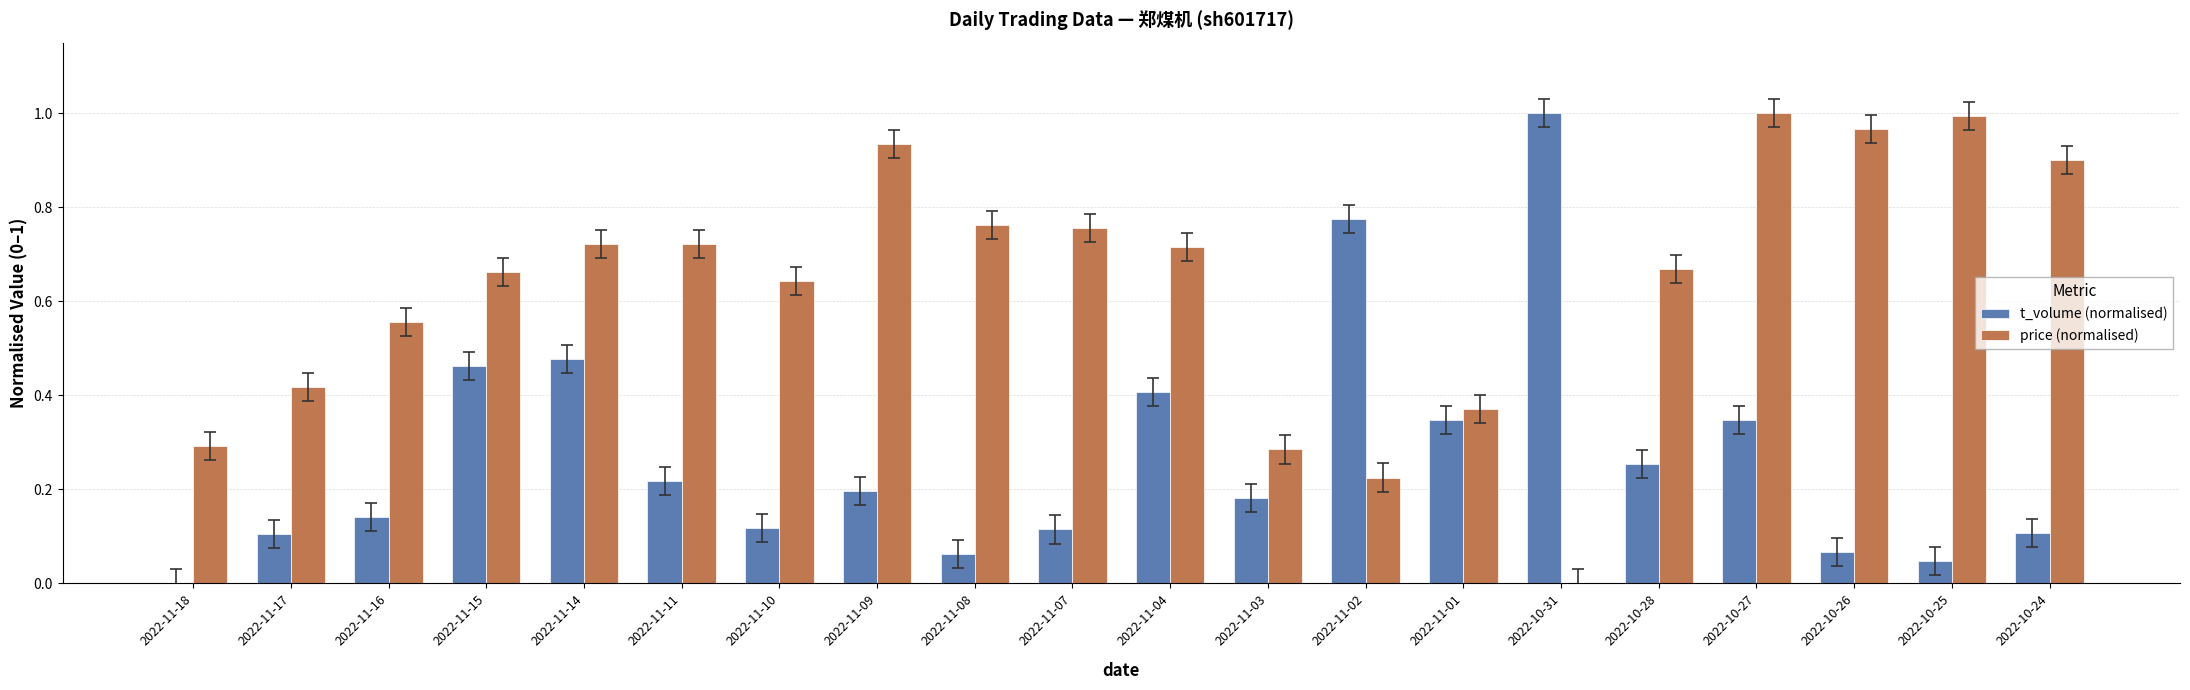

Which series has the largest total across all categories?

price (normalised)